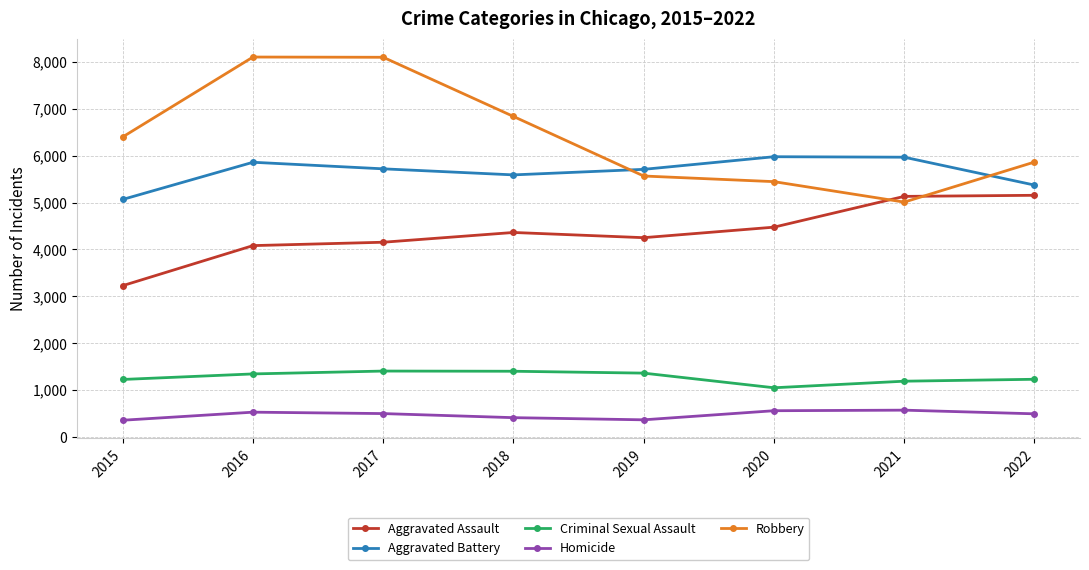

How many series are shown in this chart?

5